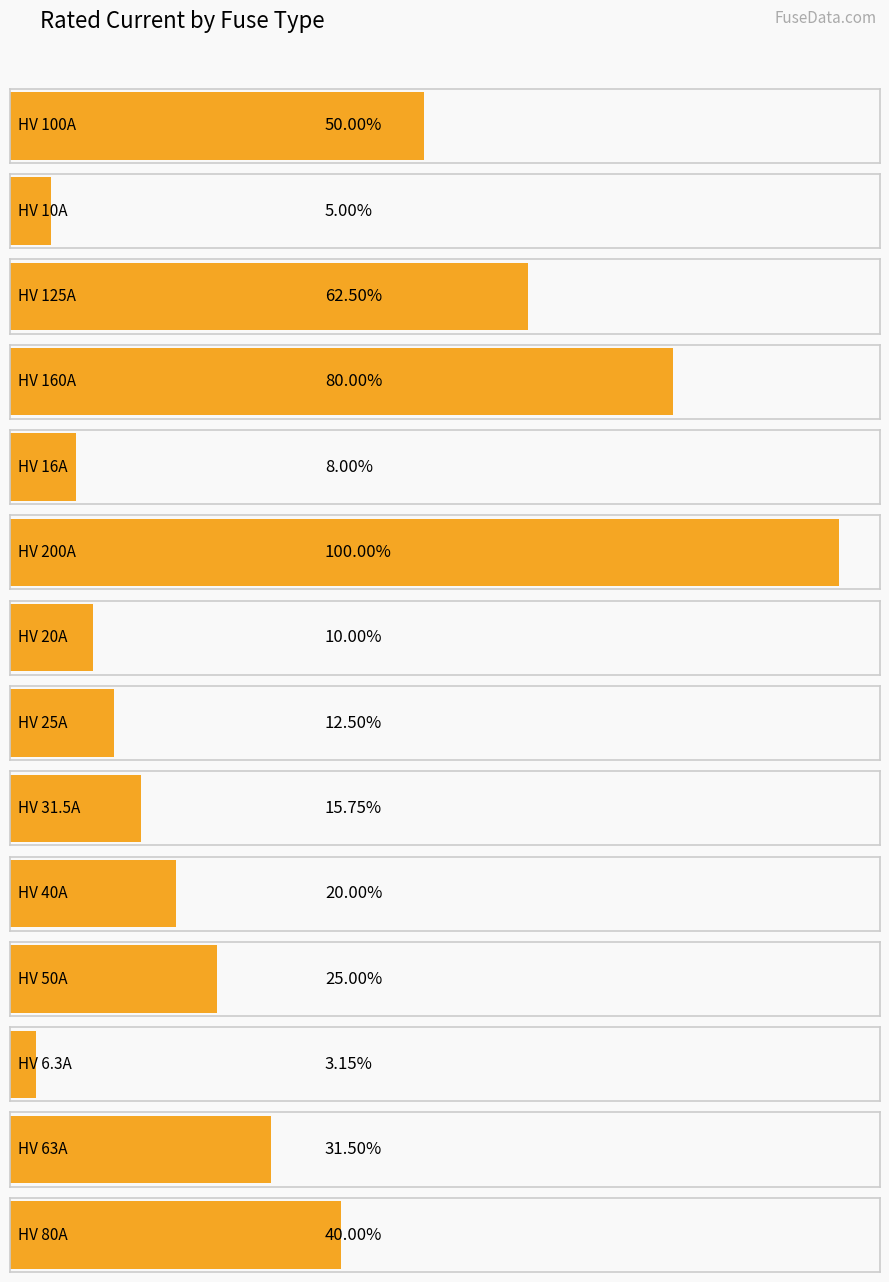

True or false: the data shows 497.6 at Siemens NH-2-315.

False